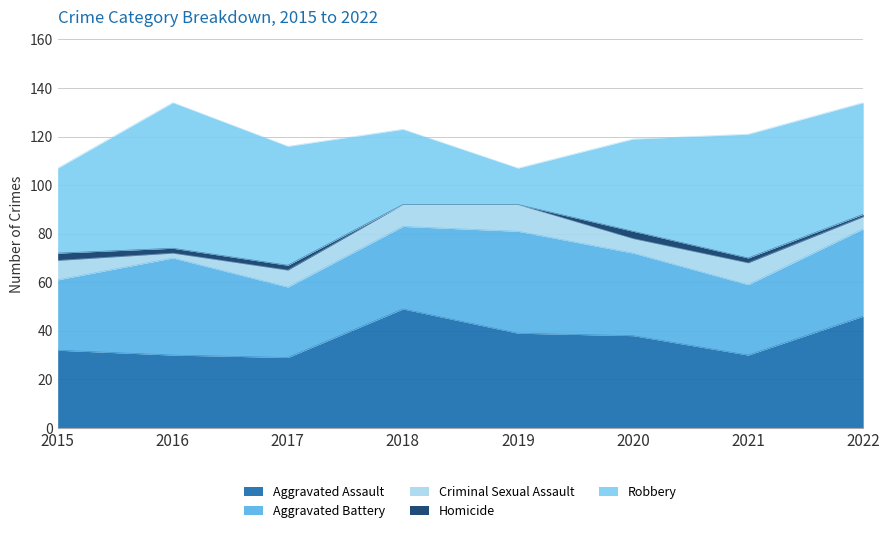

What is the highest value of the Criminal Sexual Assault series?

11